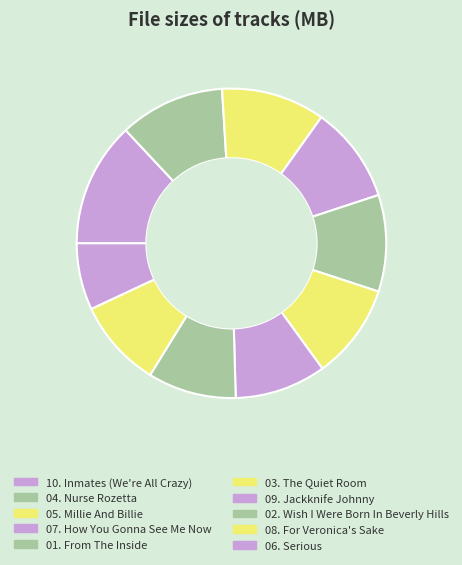

To the nearest percent, what is the difference between the largest and smallest slice percentages?

6%